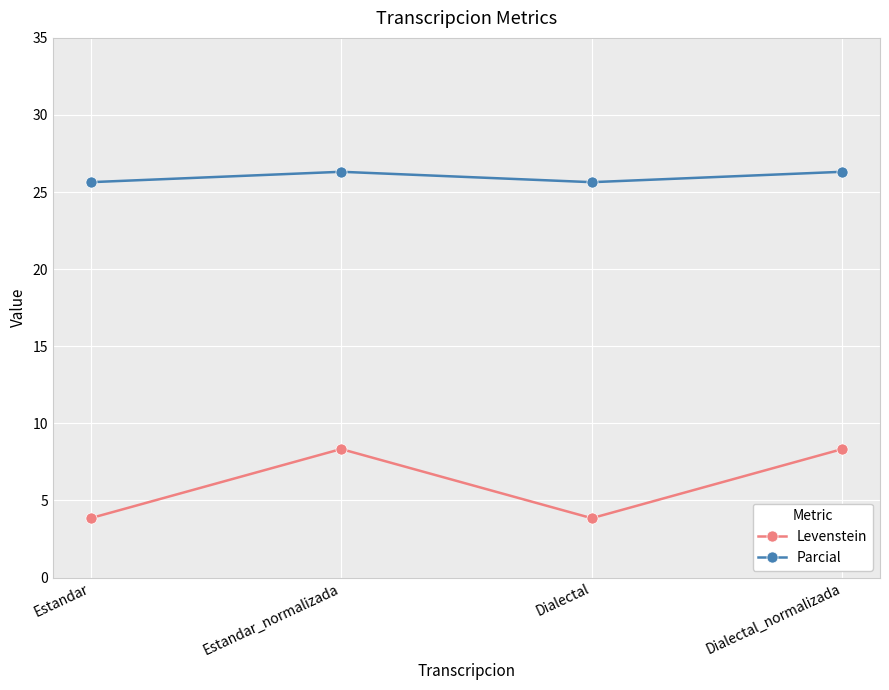

What is the sum of the Parcial values at Estandar_normalizada and Estandar?

52.0